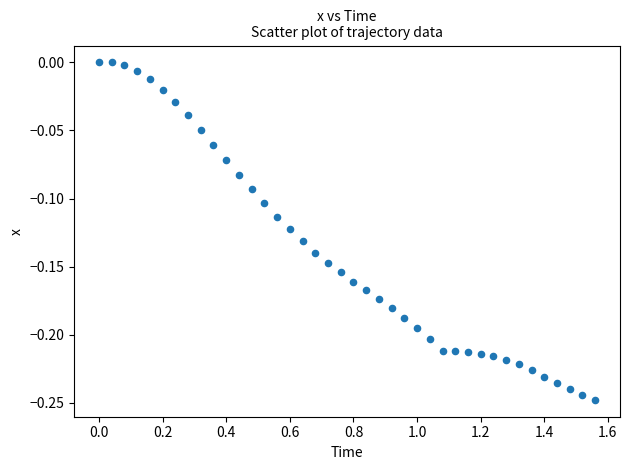

What is the range of X values (max minus min)?

1.6